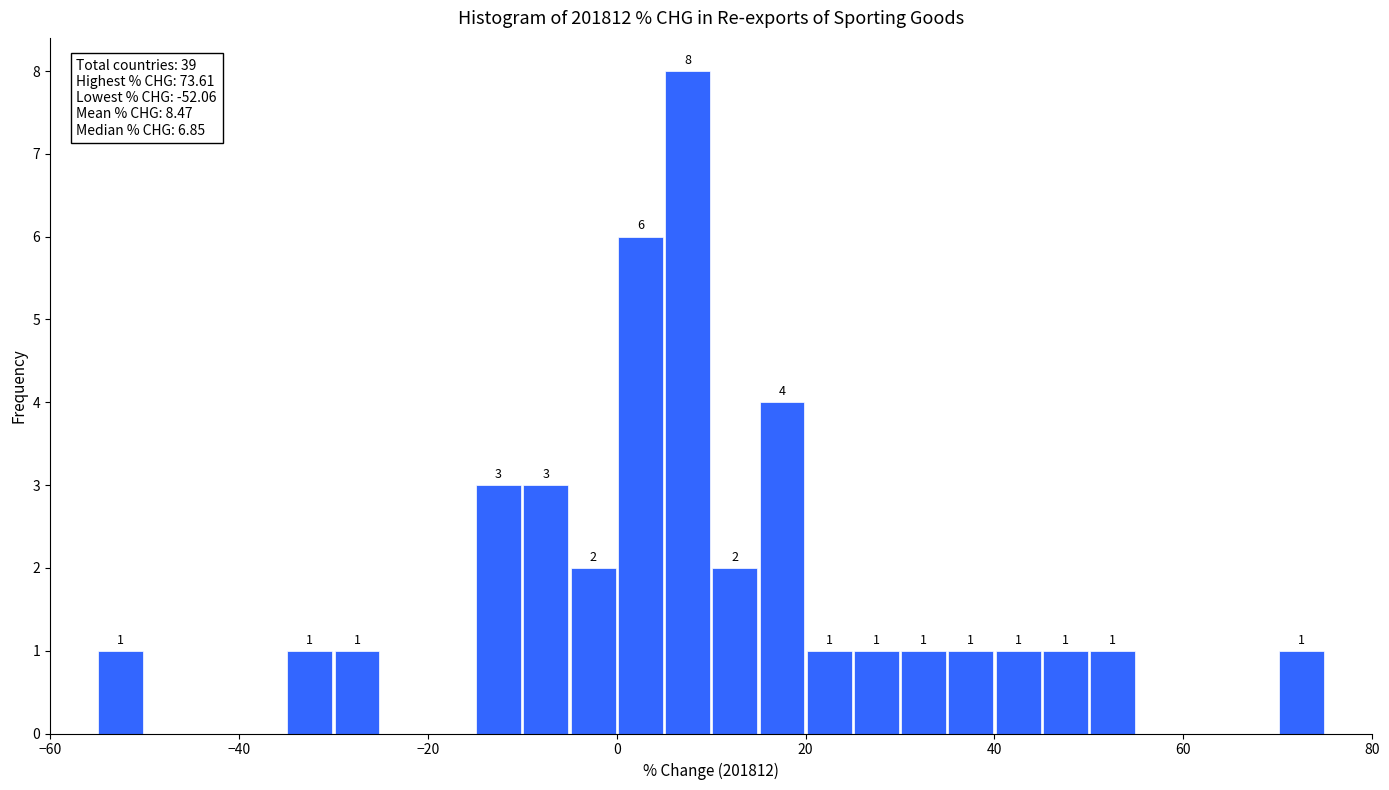

Read against the x-axis, roughly where is the centre of the tallest bar?

8